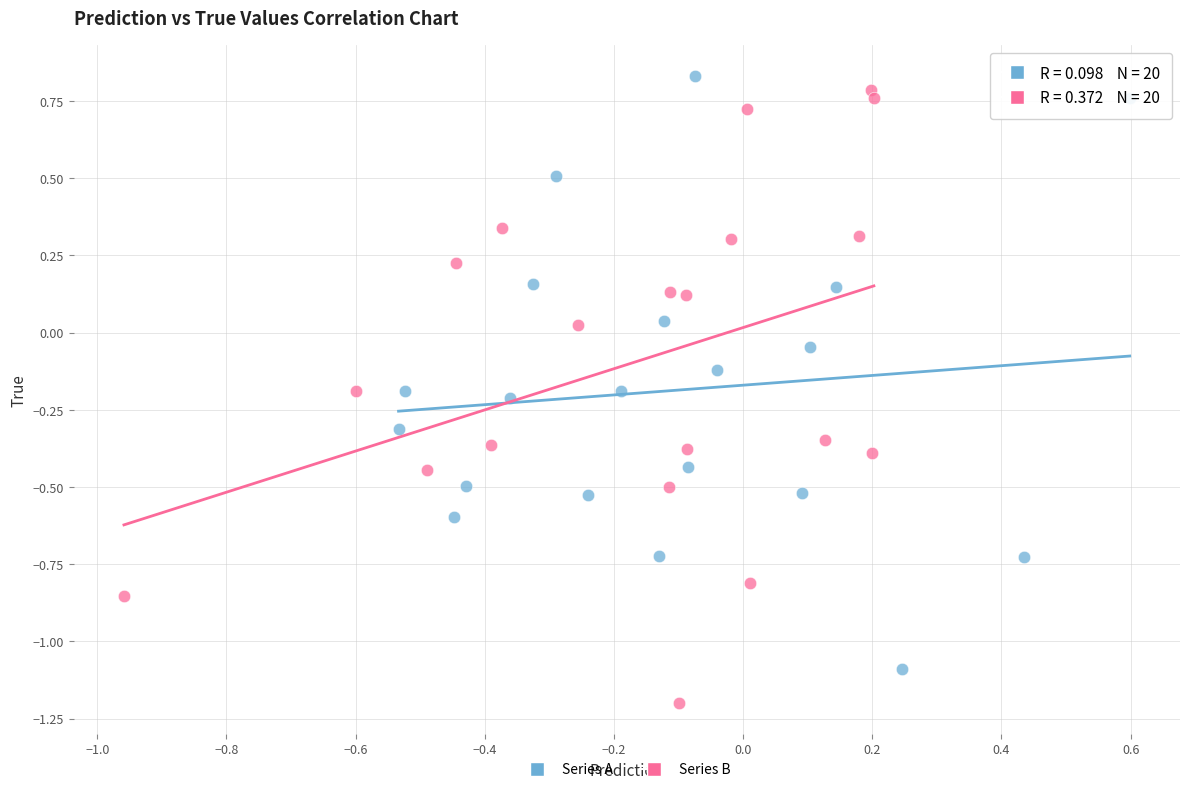

Which series contains the lowest Y value?

Series B